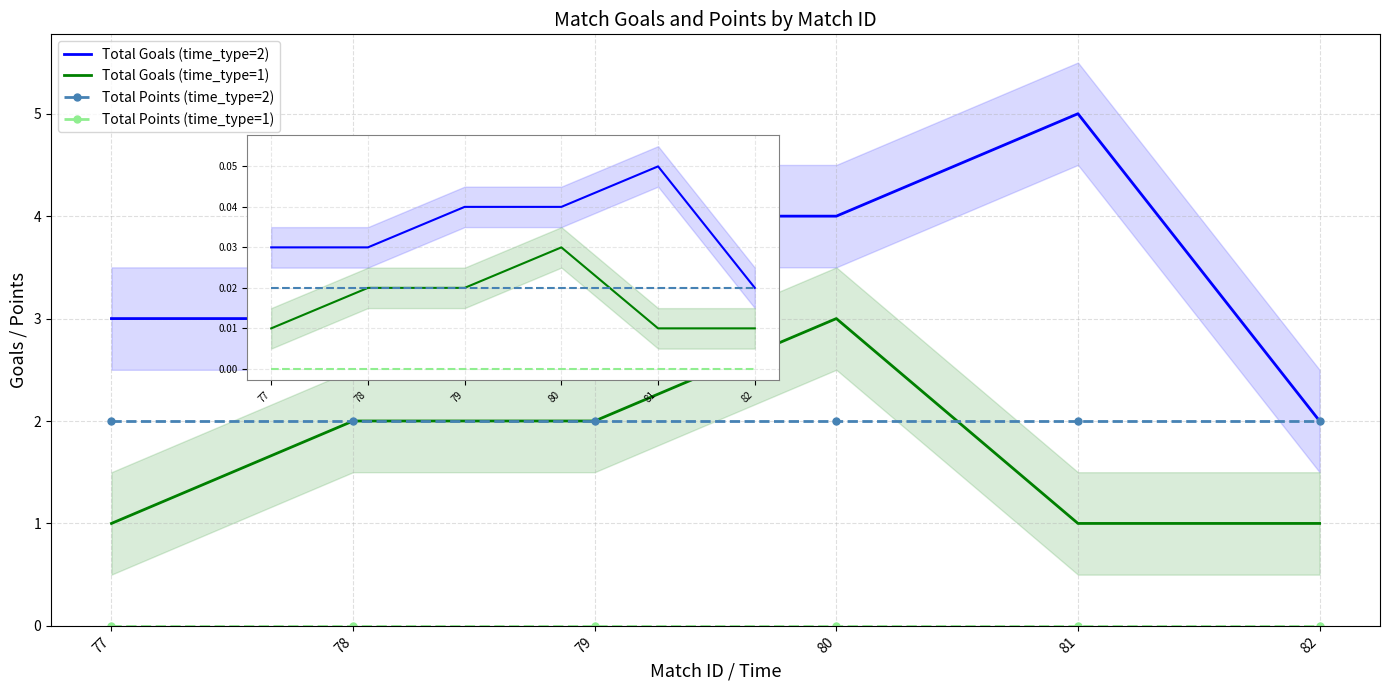

Rank the series at 78 from highest to lowest value.

Total Goals (time_type=2), Total Goals (time_type=1), Total Points (time_type=2), Total Points (time_type=1)